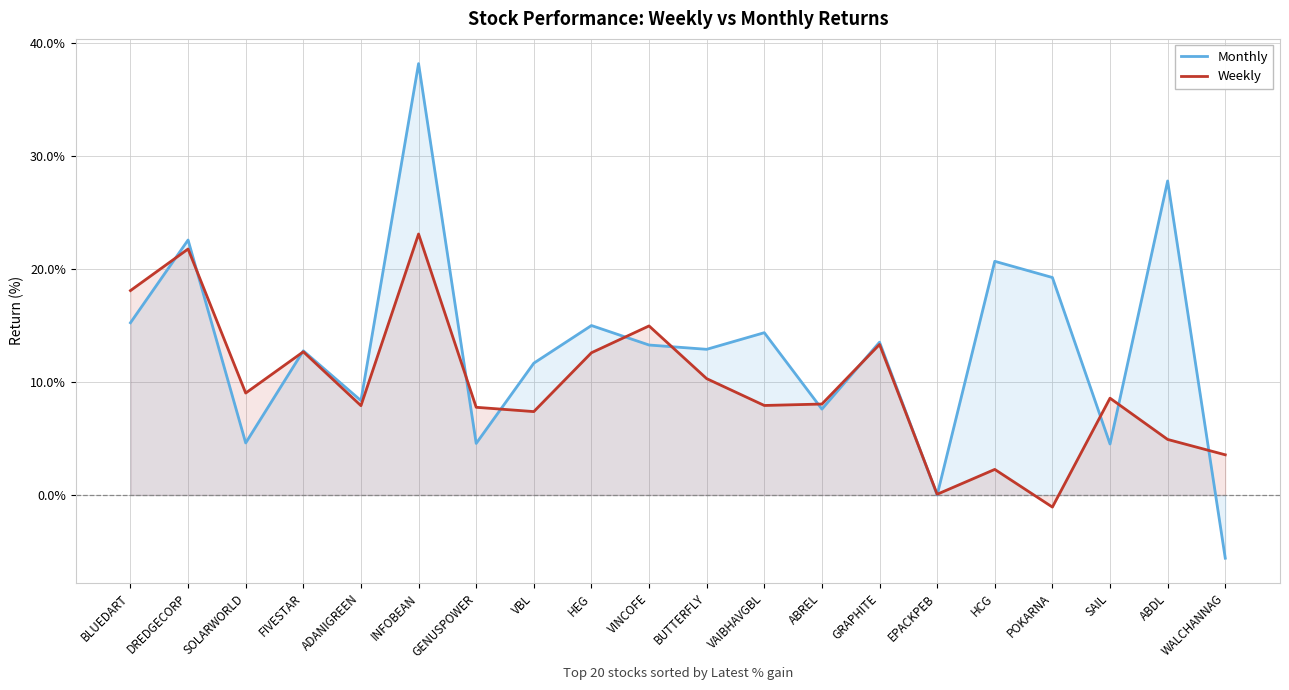

How many lines are shown in the chart?

2